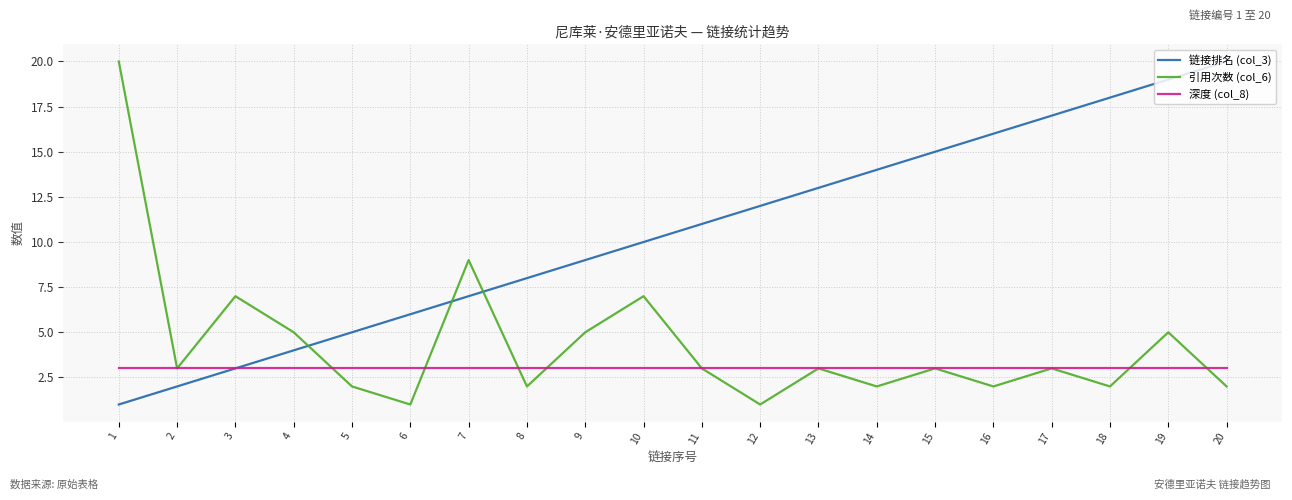

Between 15 and 17, which series saw the biggest shift?

链接排名 (col_3)